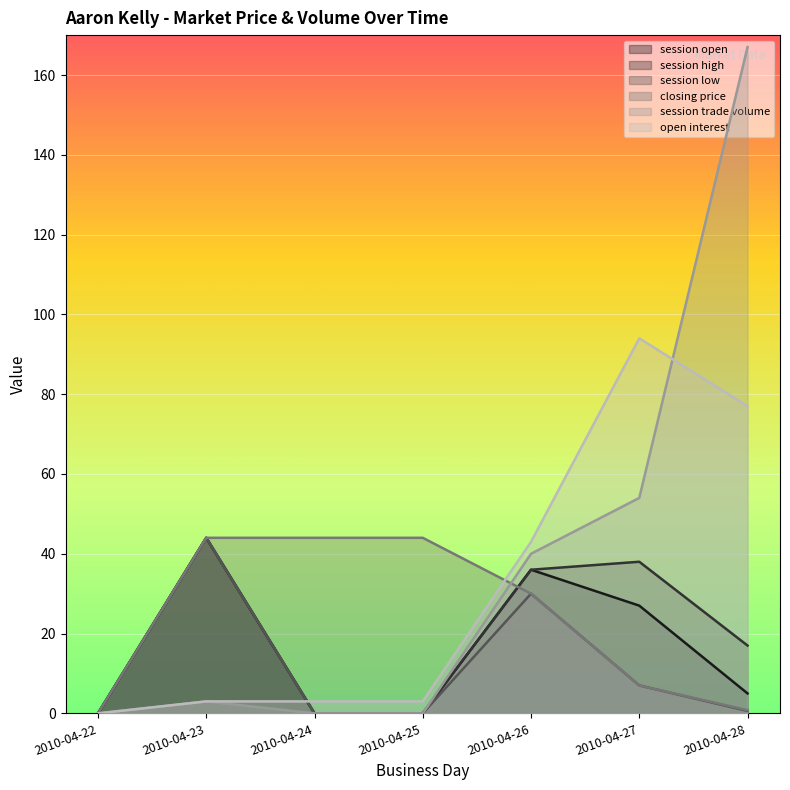

True or false: session high and session open cross at least once.

False